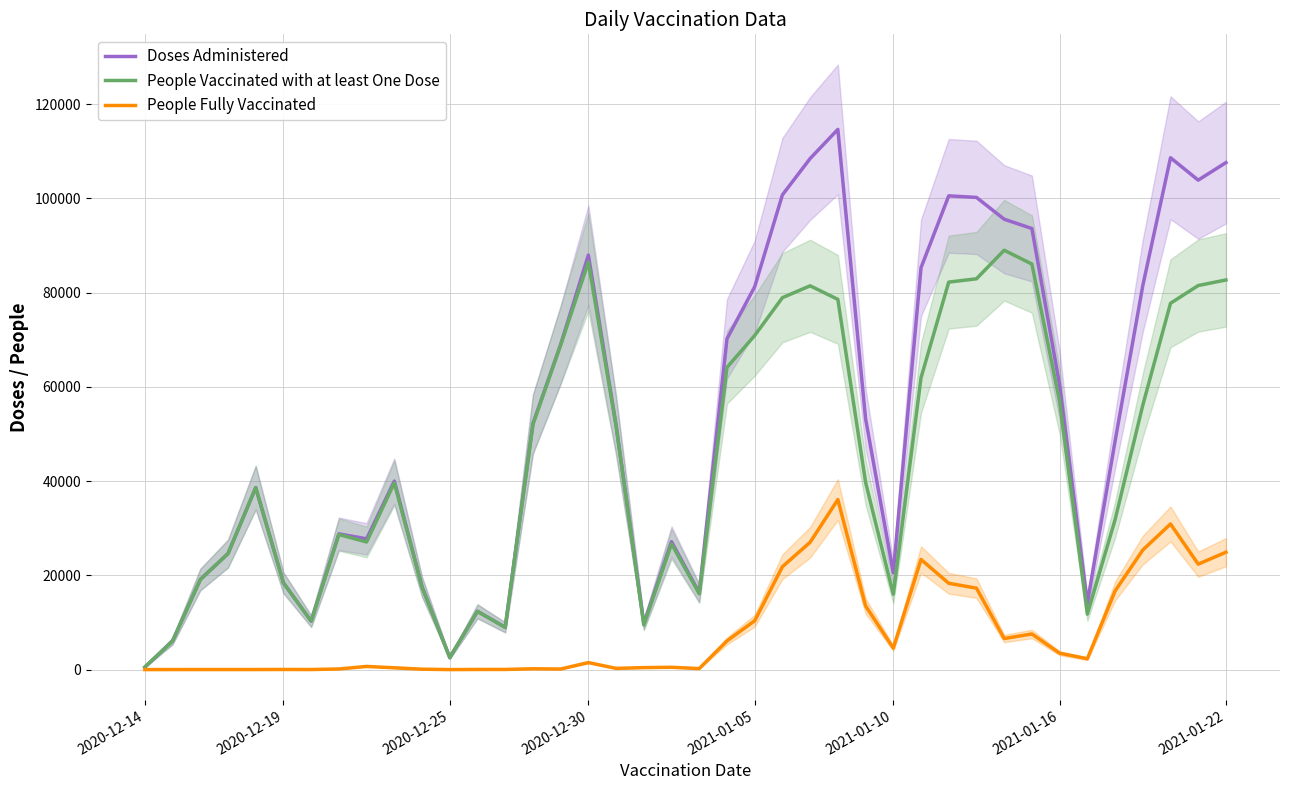

In Doses Administered, how many points are lower than both neighbors (excluding endpoints)?

9